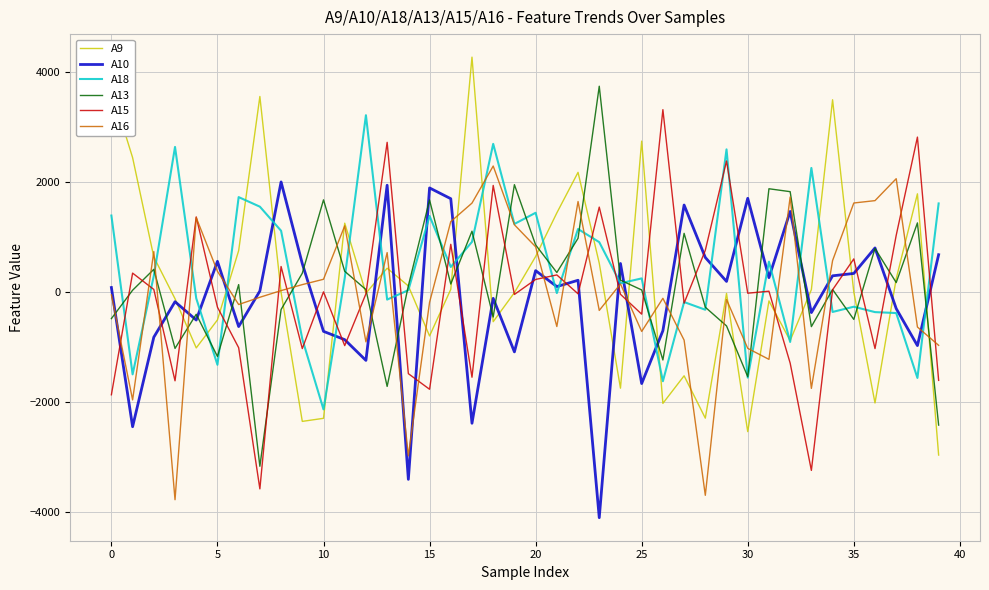

What is the minimum value shown in the chart?

-4103